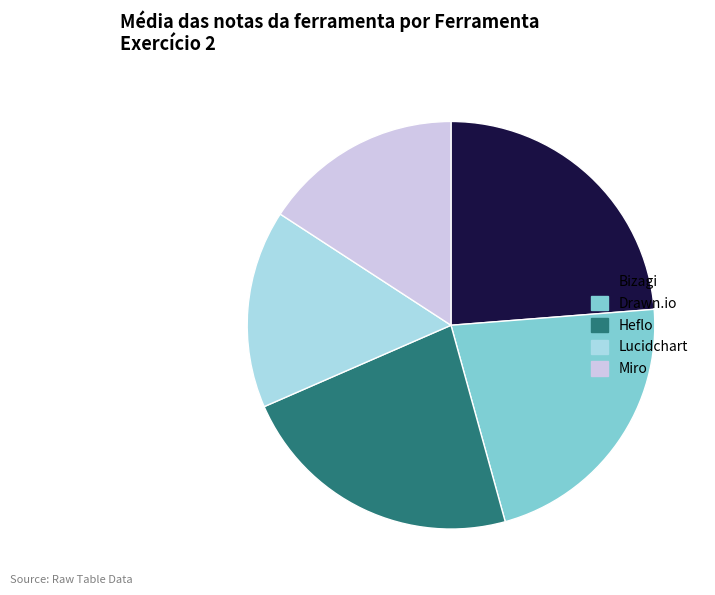

Is there any slice that represents more than half of the pie?

No